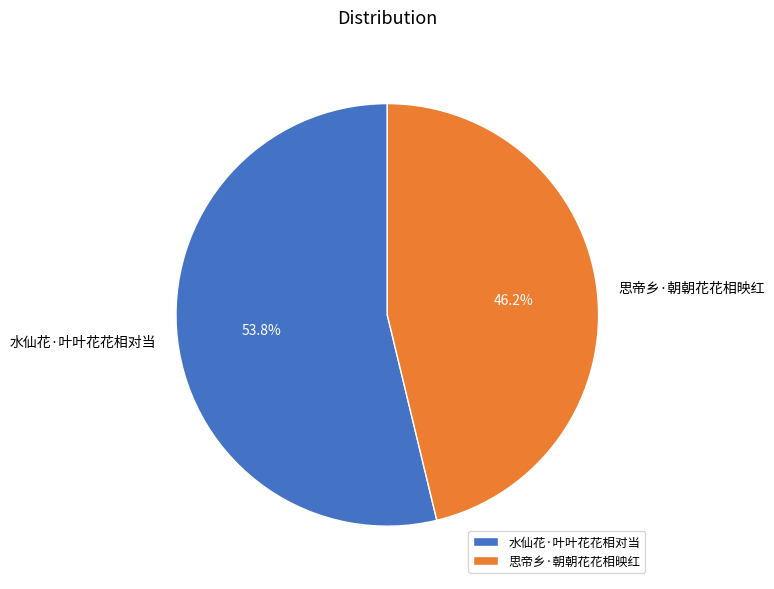

To the nearest percent, what percentage of the pie is 思帝乡·朝朝花花相映红?

46%